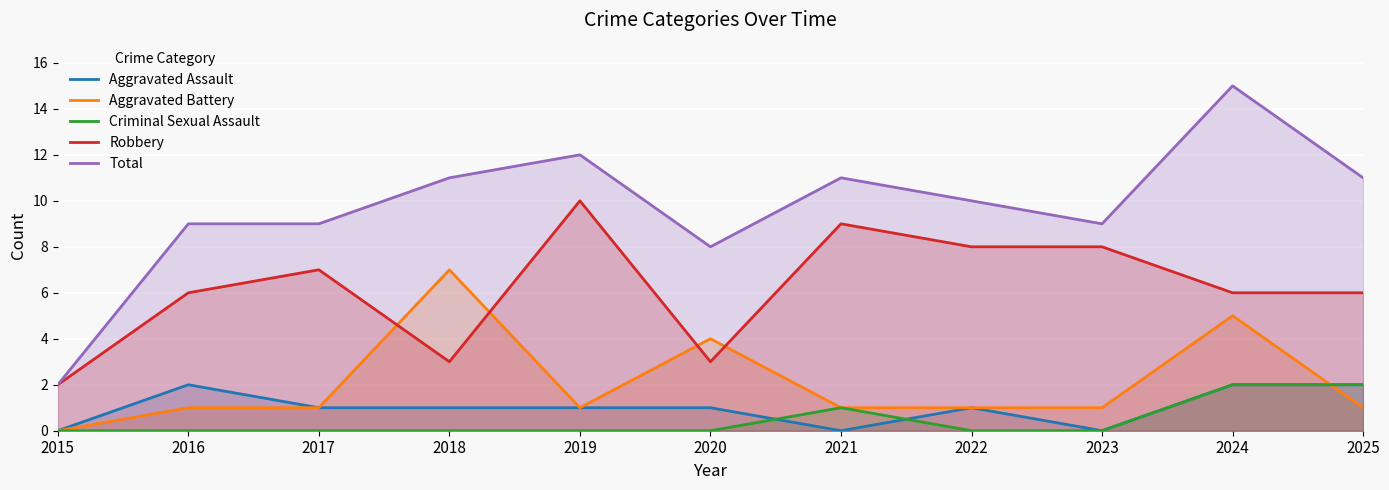

What are all the series names shown in the legend?

Aggravated Assault, Aggravated Battery, Criminal Sexual Assault, Robbery, Total